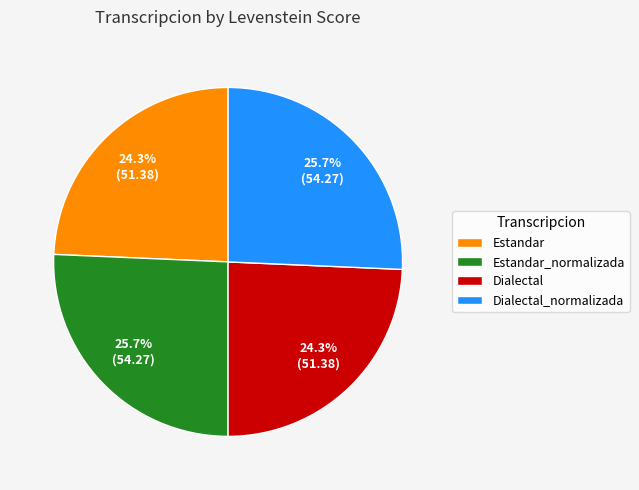

How many slices are in this pie chart?

4